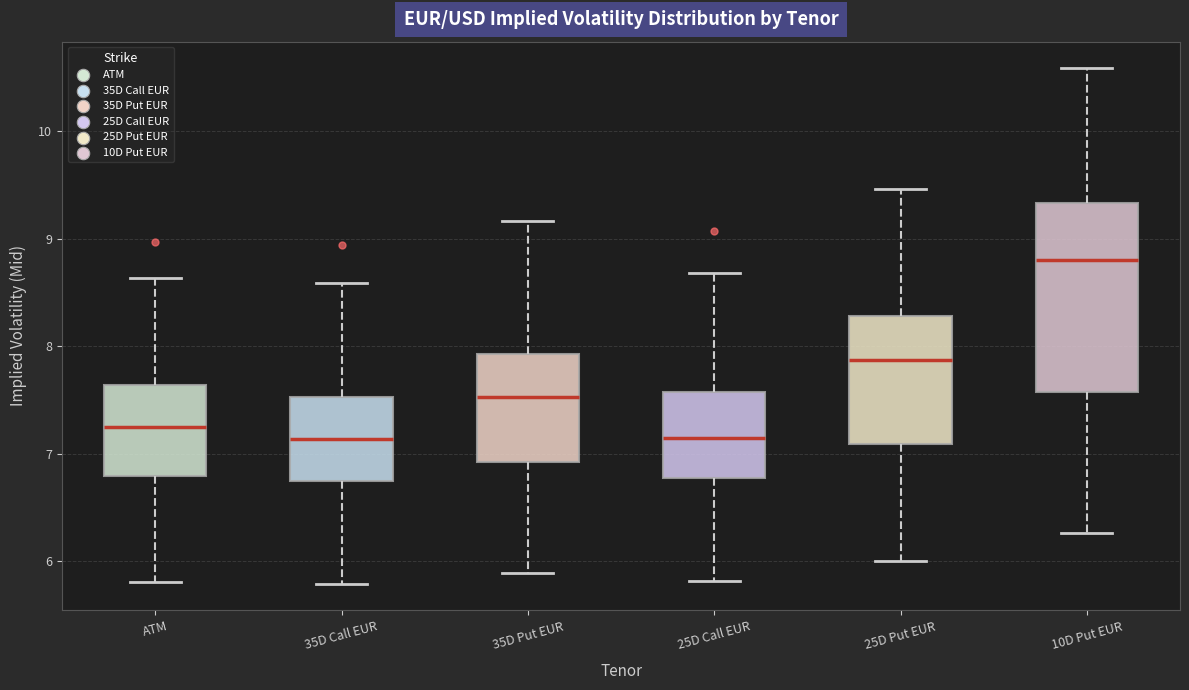

Where does the median line of the box for ATM sit on the y-axis? The values are not printed on the chart, so give them approximately, as read against the axis.

7.3